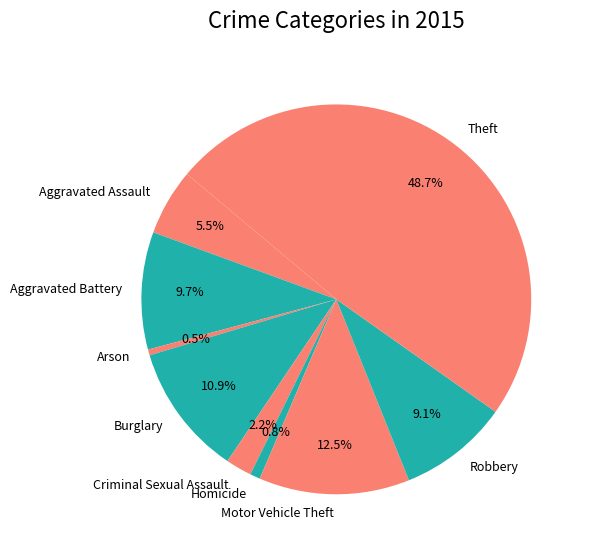

What portion of the pie excludes Theft?

51.3%